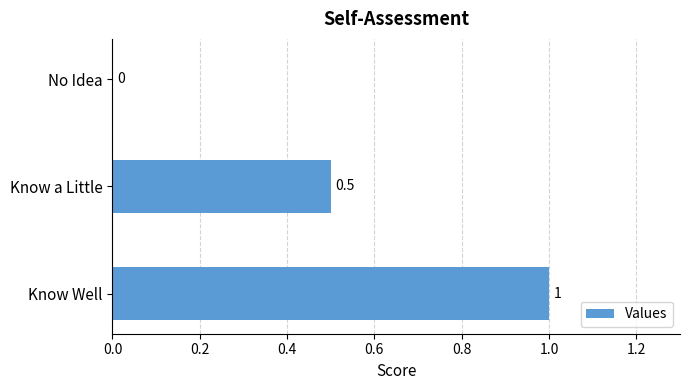

The value at Know a Little is 0.7. True or false?

False